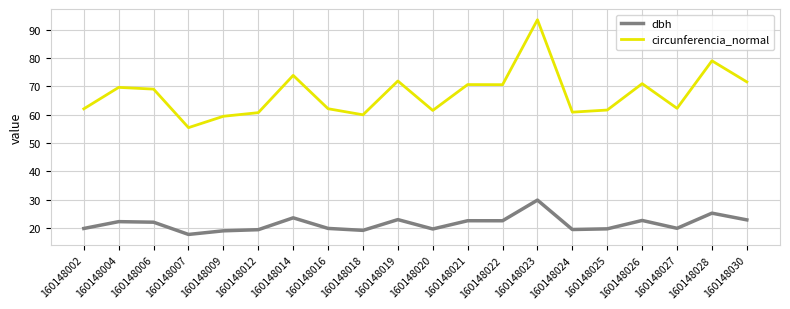

Rank the series by their average value, from lowest to highest.

dbh, circunferencia_normal